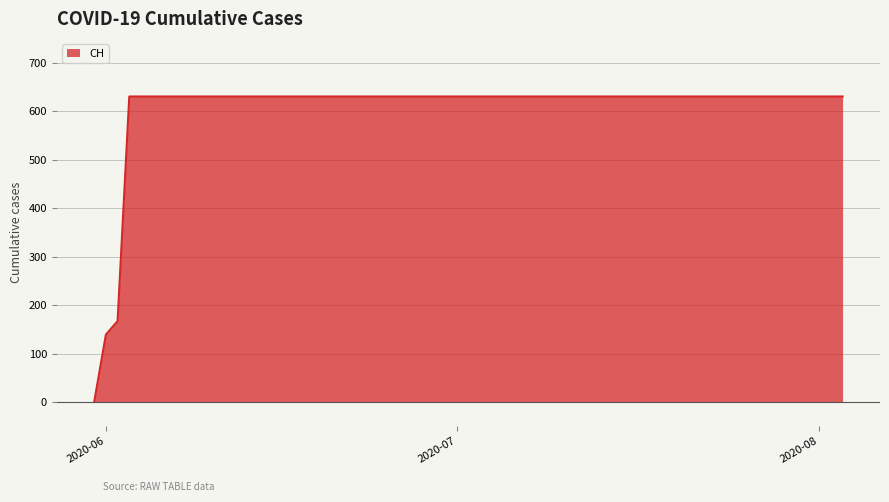

What is the difference between the maximum and minimum values?

631